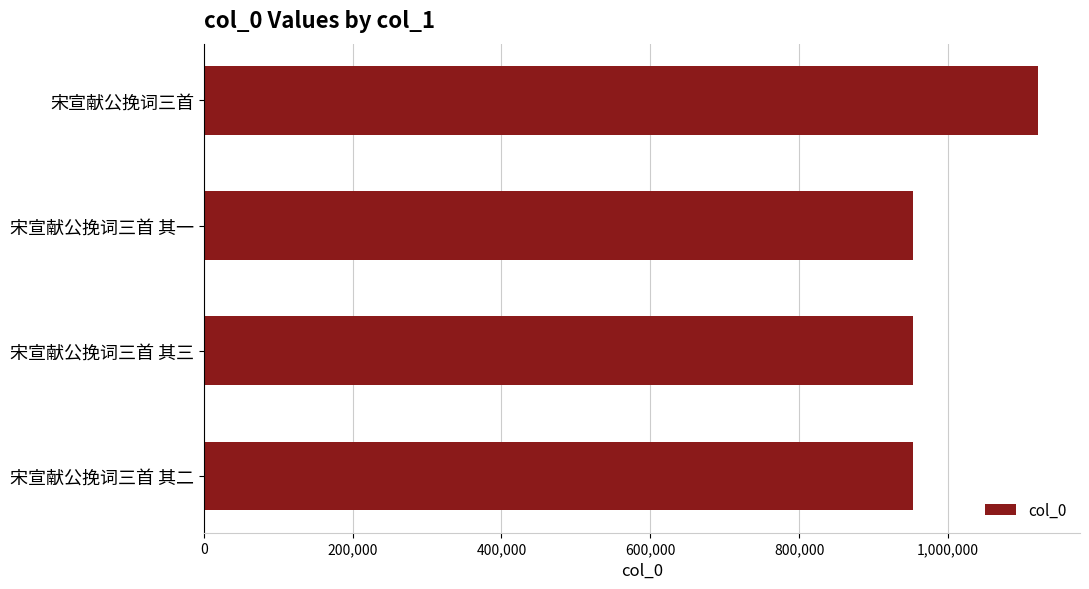

What is the average value?

995618